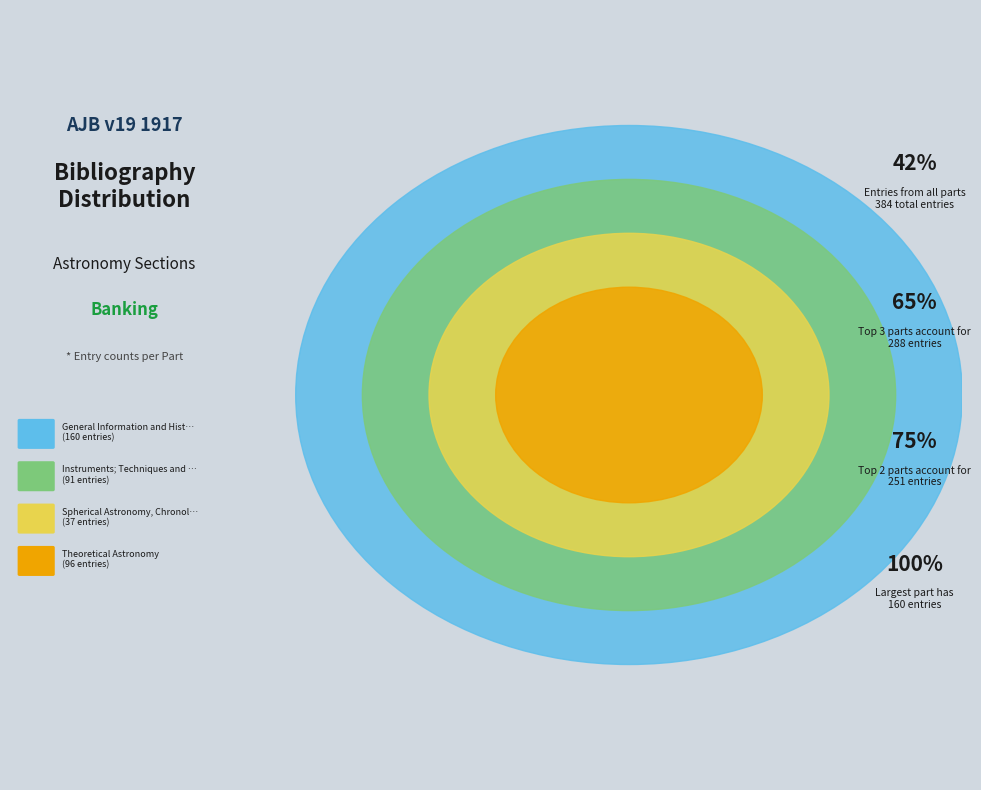

What percentage do Theoretical Astronomy and General Information and History together represent?

66.7%